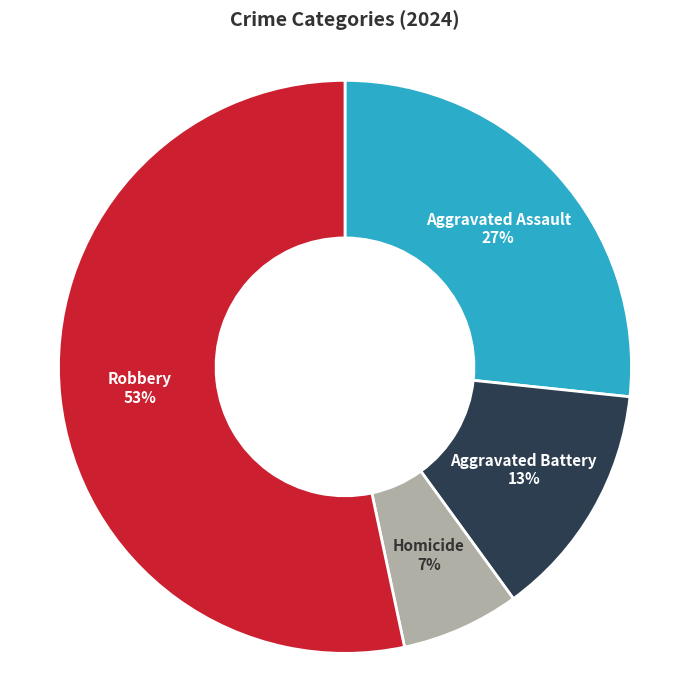

Is there any slice that represents more than half of the pie?

Yes